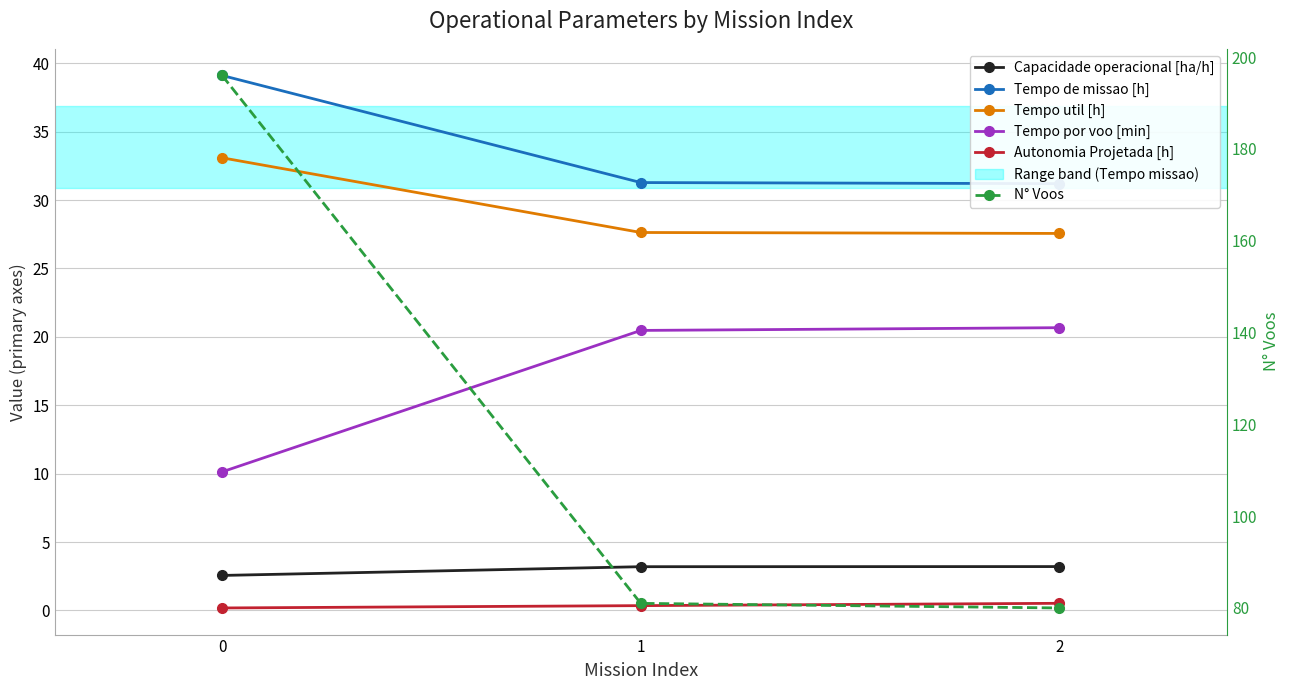

Is it true that Tempo de missao [h] equals 15.8 at 1?

False